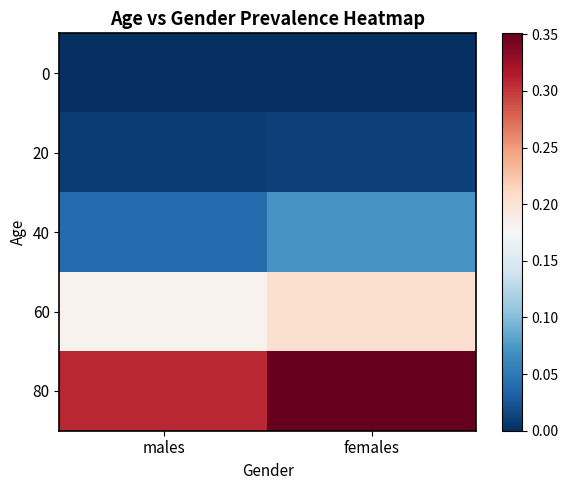

At which category does the chart reach its minimum across all series?

males